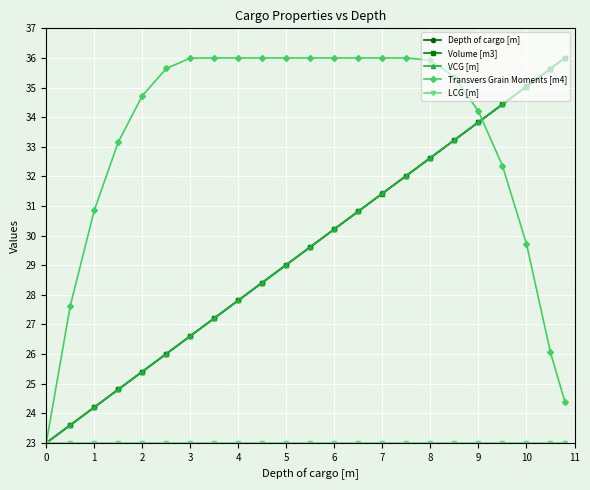

True or false: Transvers Grain Moments [m4] has more than 1 interior local peaks.

False